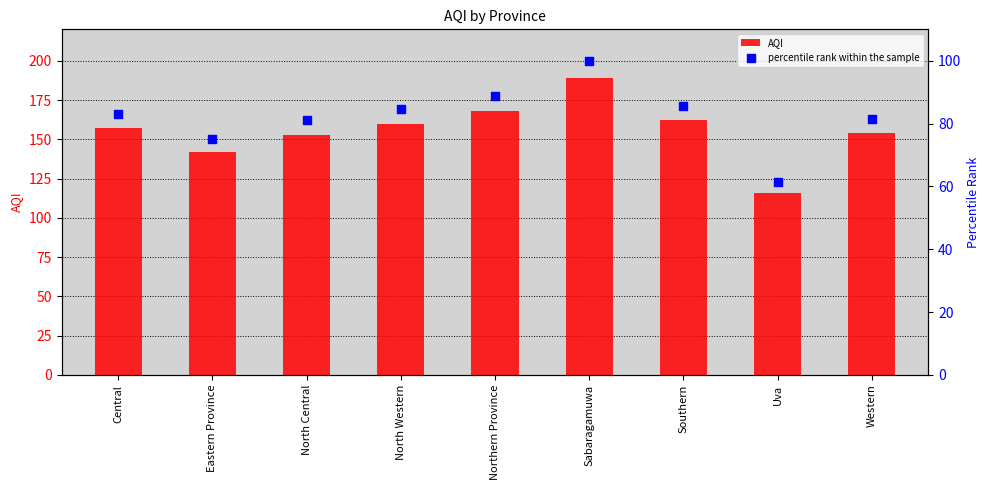

At which category is the sum across all series the highest?

Sabaragamuwa